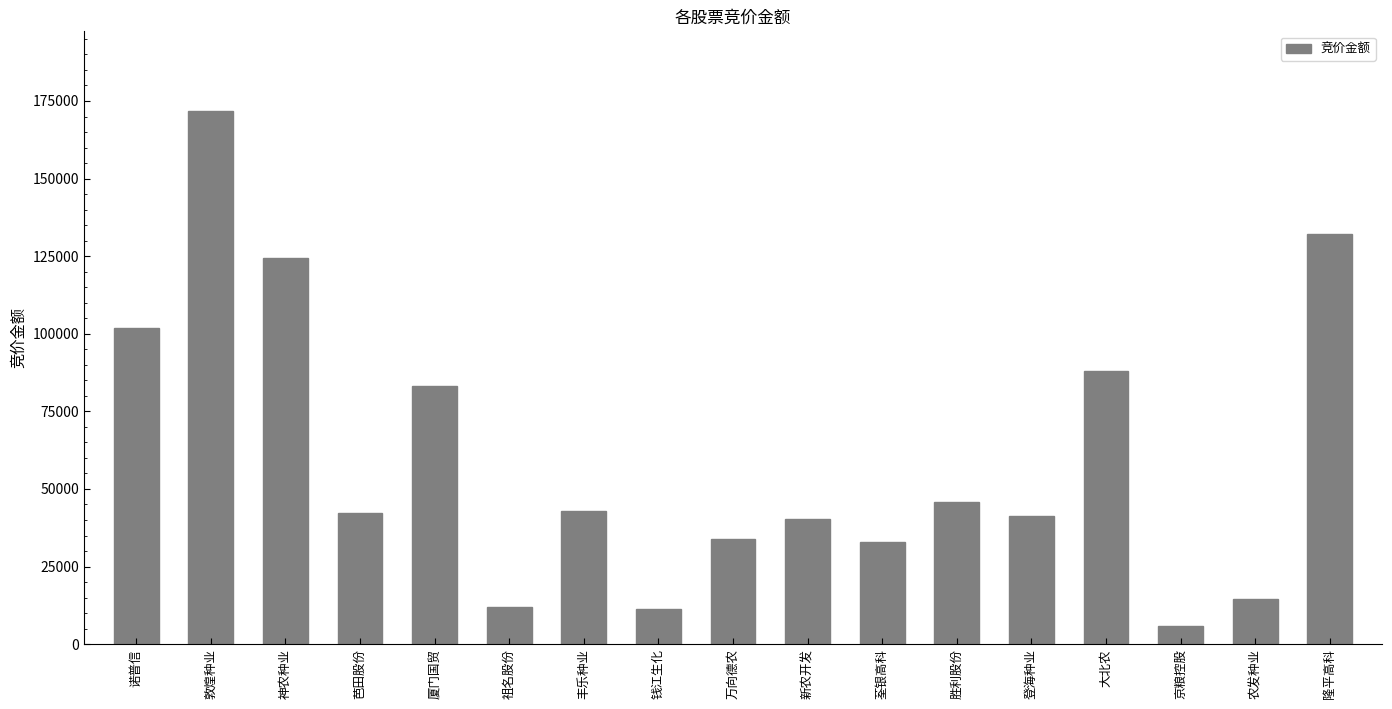

True or false: the data shows 132300 at 隆平高科.

True